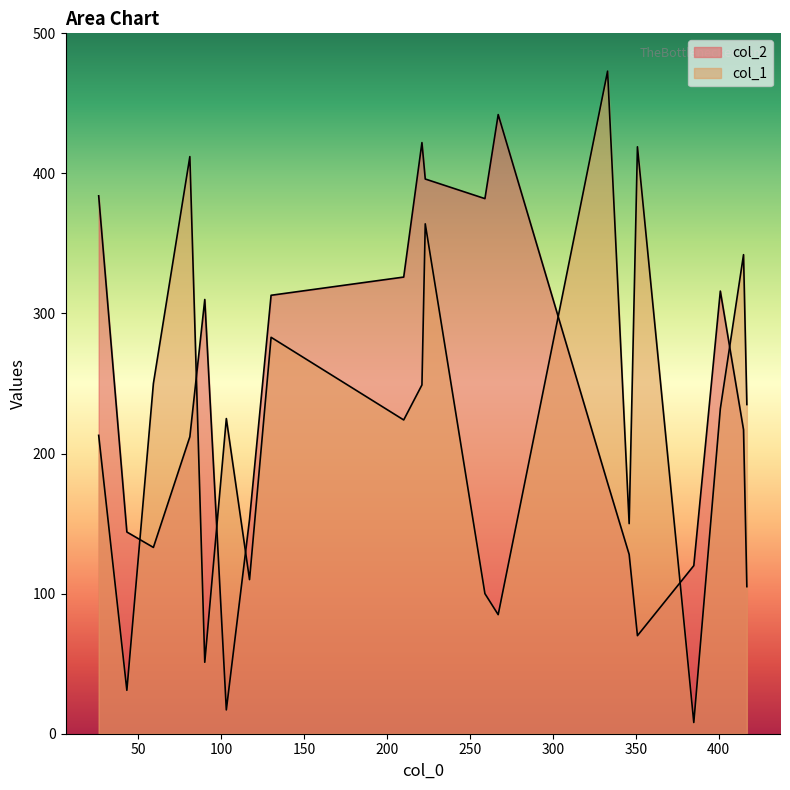

Is the value of col_2 at 130 greater than the value of col_1 at 130?

Yes